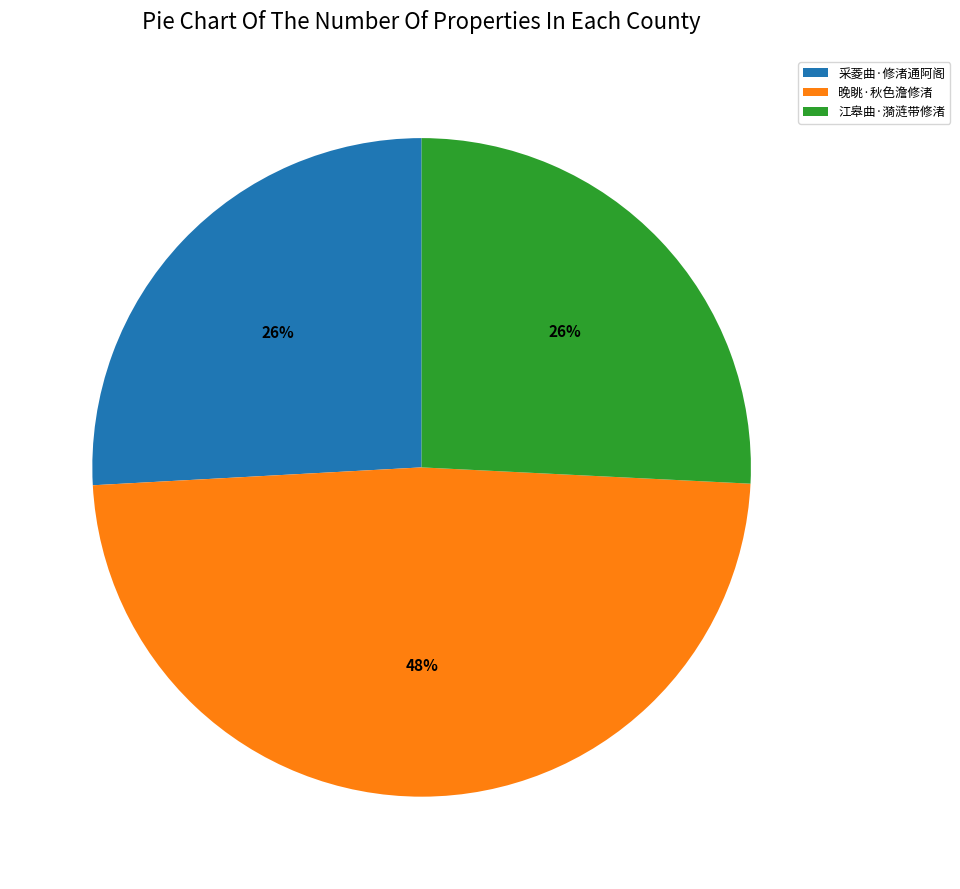

To the nearest percent, what is the combined percentage of 江皋曲·漪涟带修渚 and 晚眺·秋色澹修渚?

74%